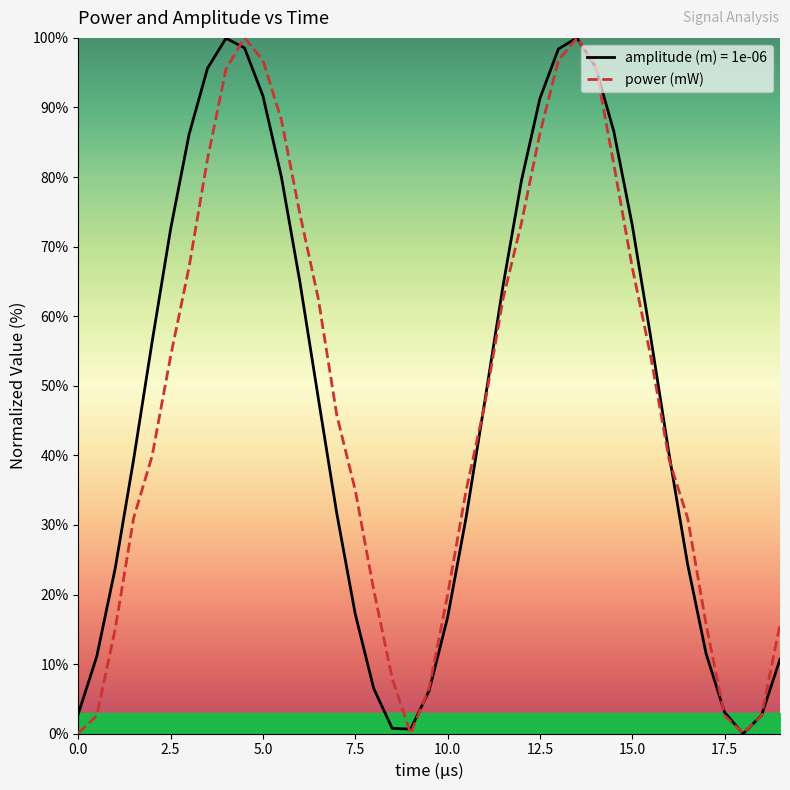

The amplitude (m) = 1e-06 series shows 91.7 at 5.0. True or false?

True